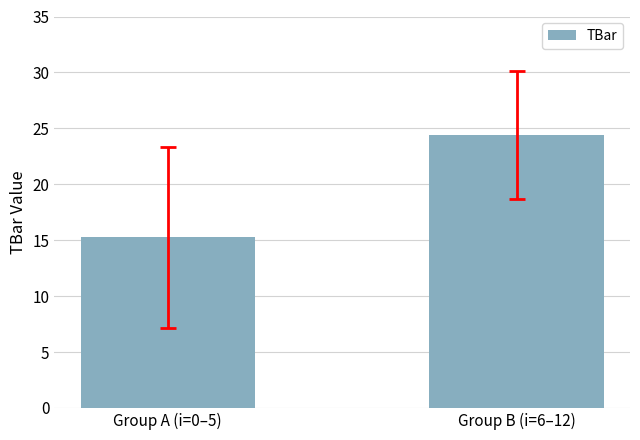

What position from the left is Group A (i=0‒5)?

1